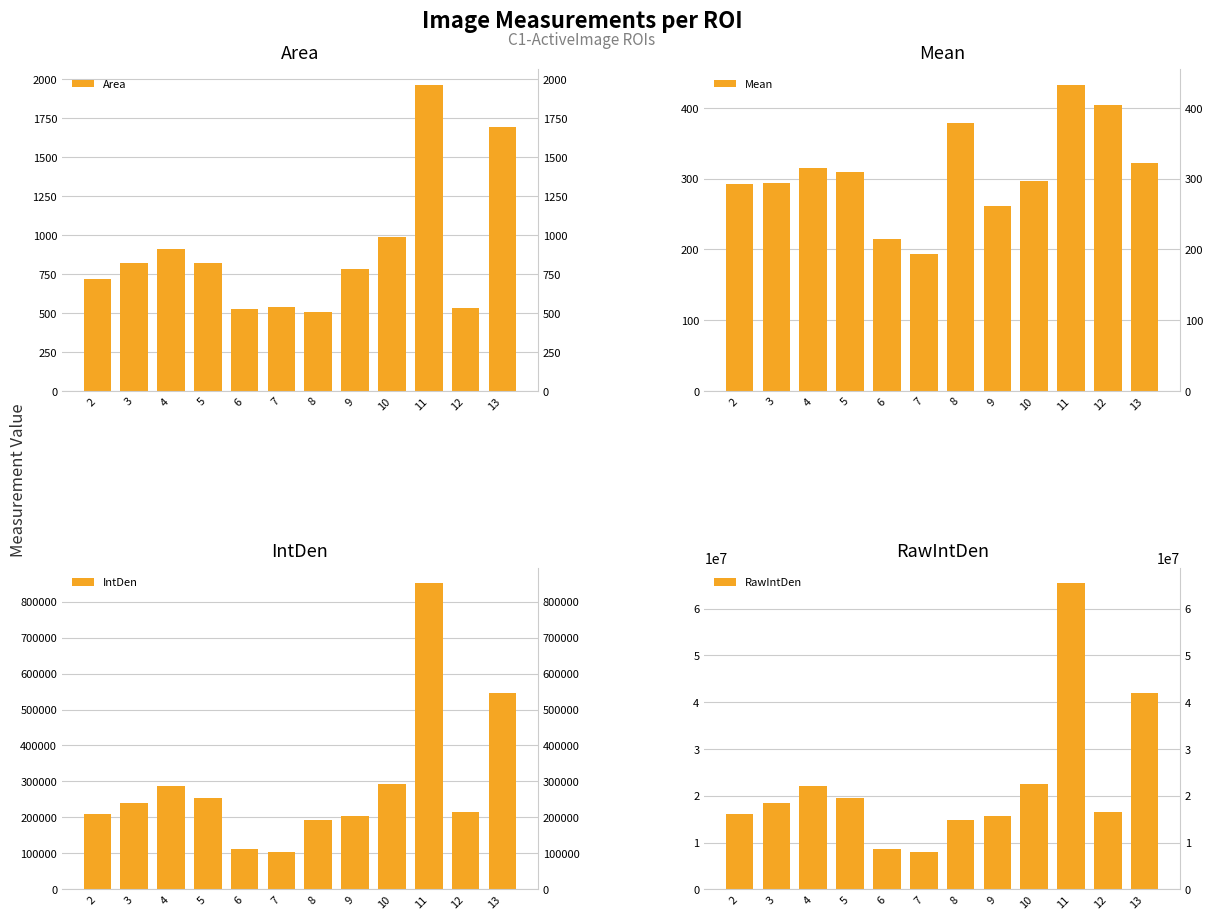

At which category is the sum across all series the highest?

11